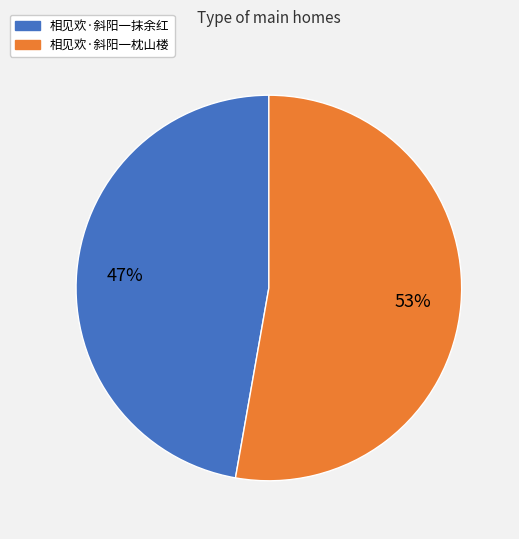

Which slice represents more than half of the pie?

相见欢·斜阳一枕山楼